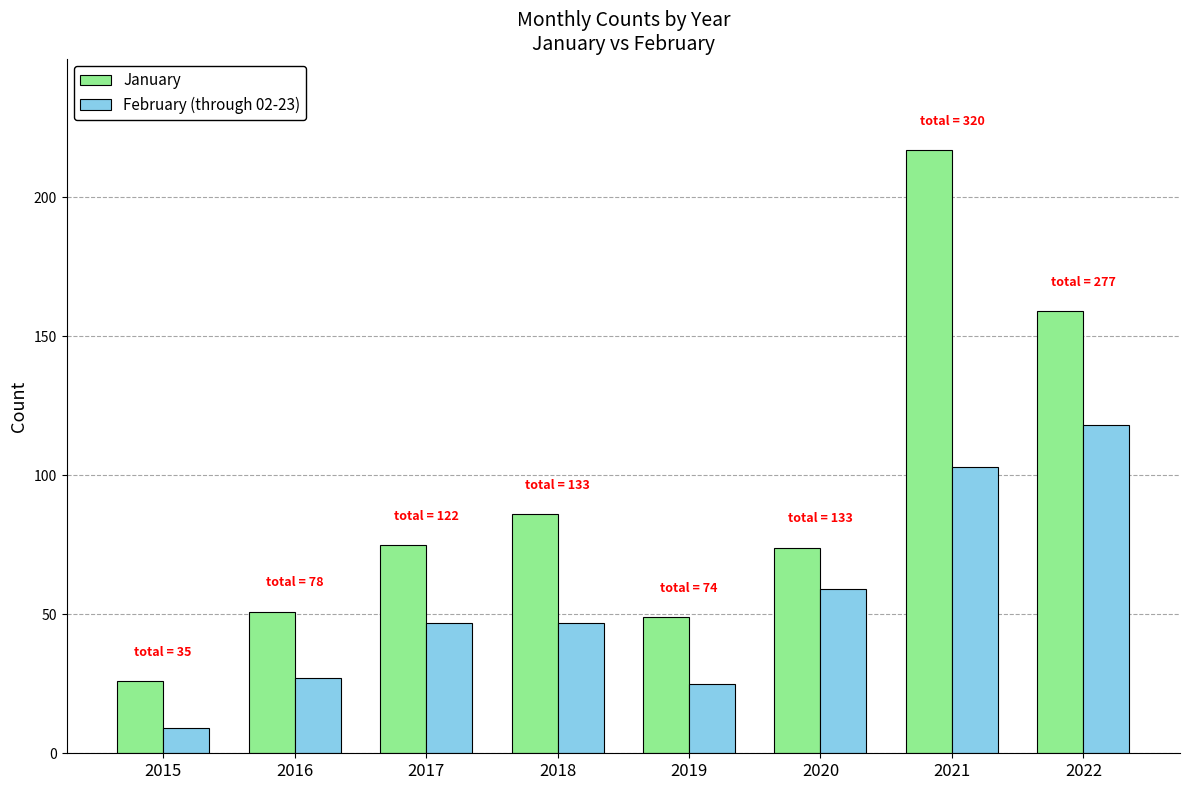

Between 2018 and 2019, which series saw the biggest shift?

January